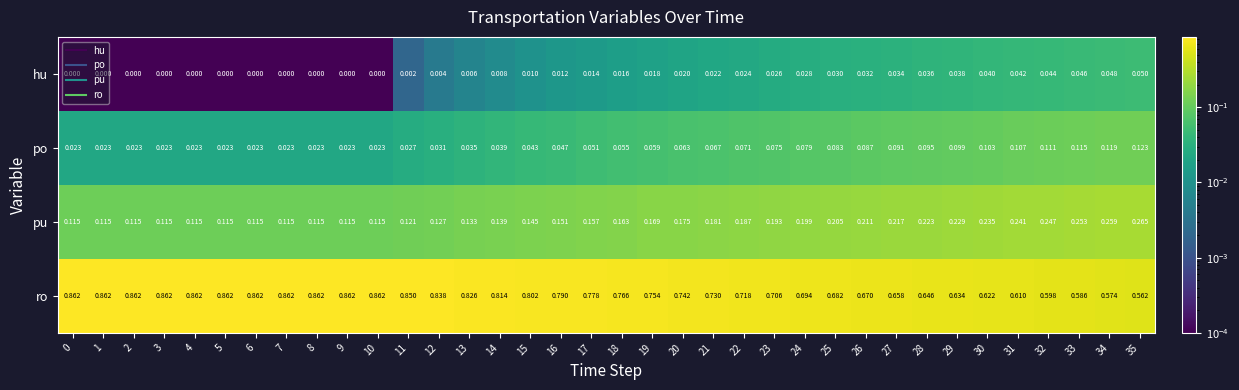

Is the value of pu at 0 greater than the value of ro at 19?

No